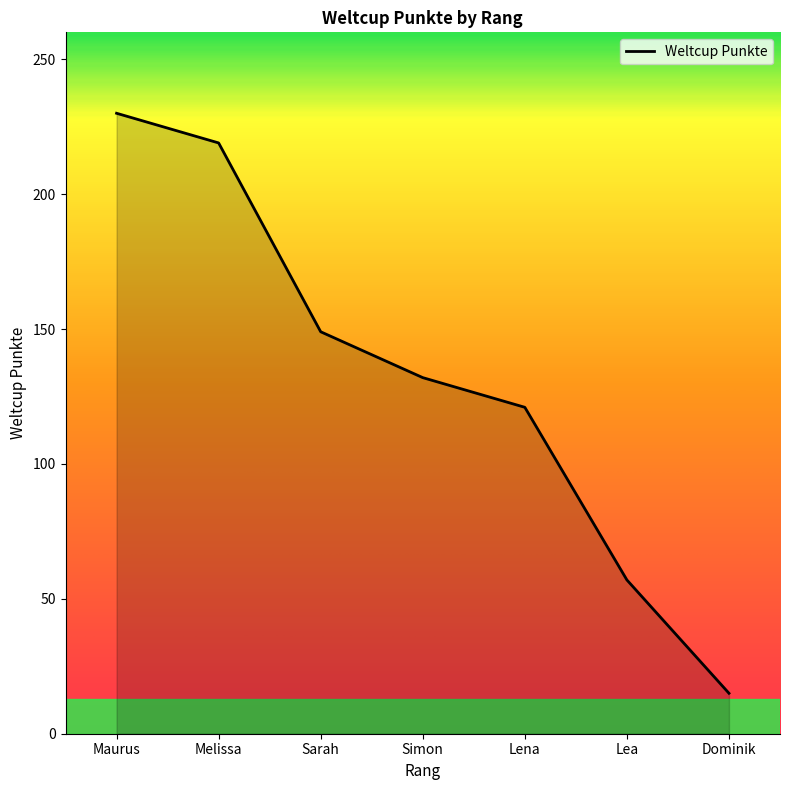

What is the greatest value displayed?

230